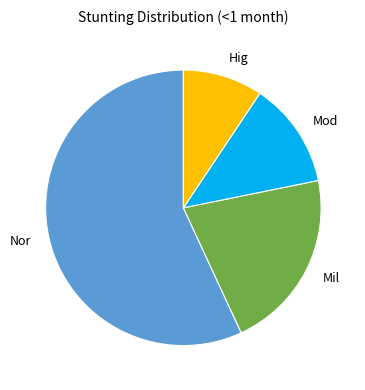

Does any single category account for the majority?

Yes